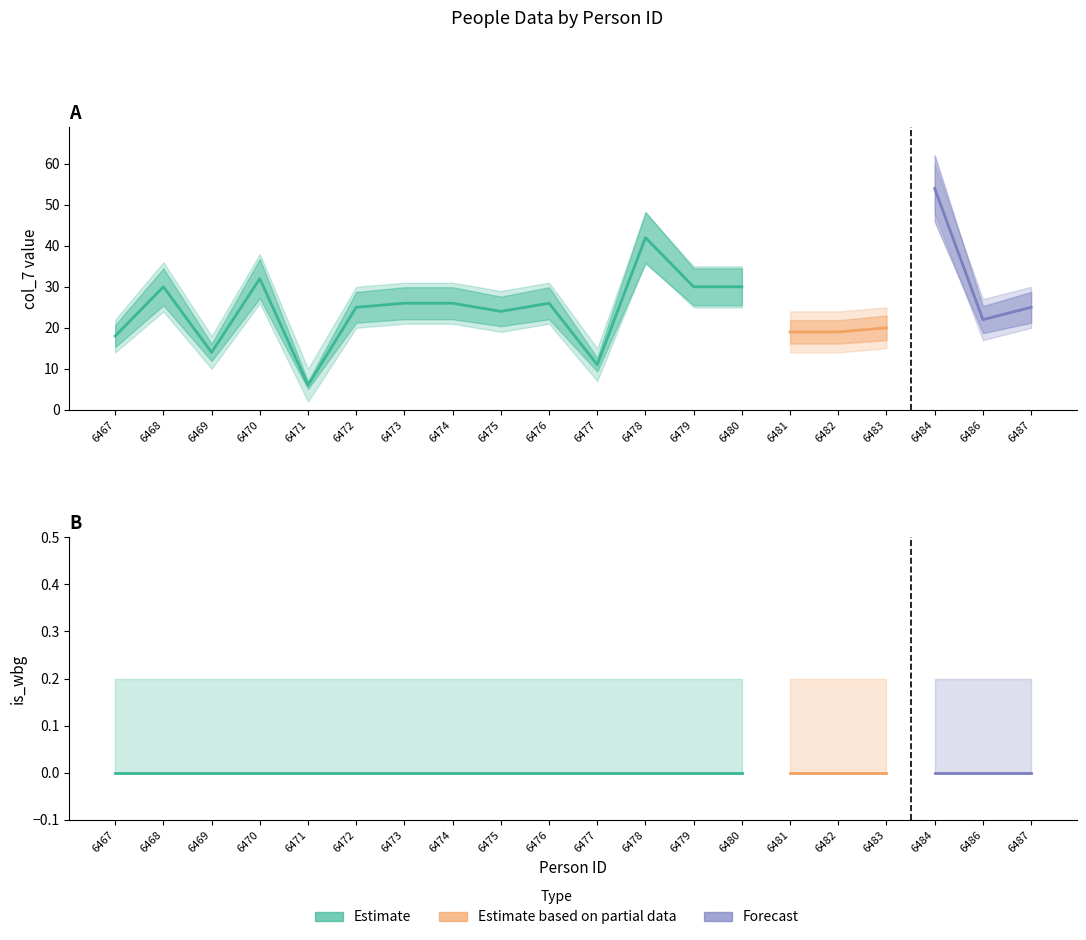

True or false: col_7_lower and is_wbg_upper intersect in this chart.

False